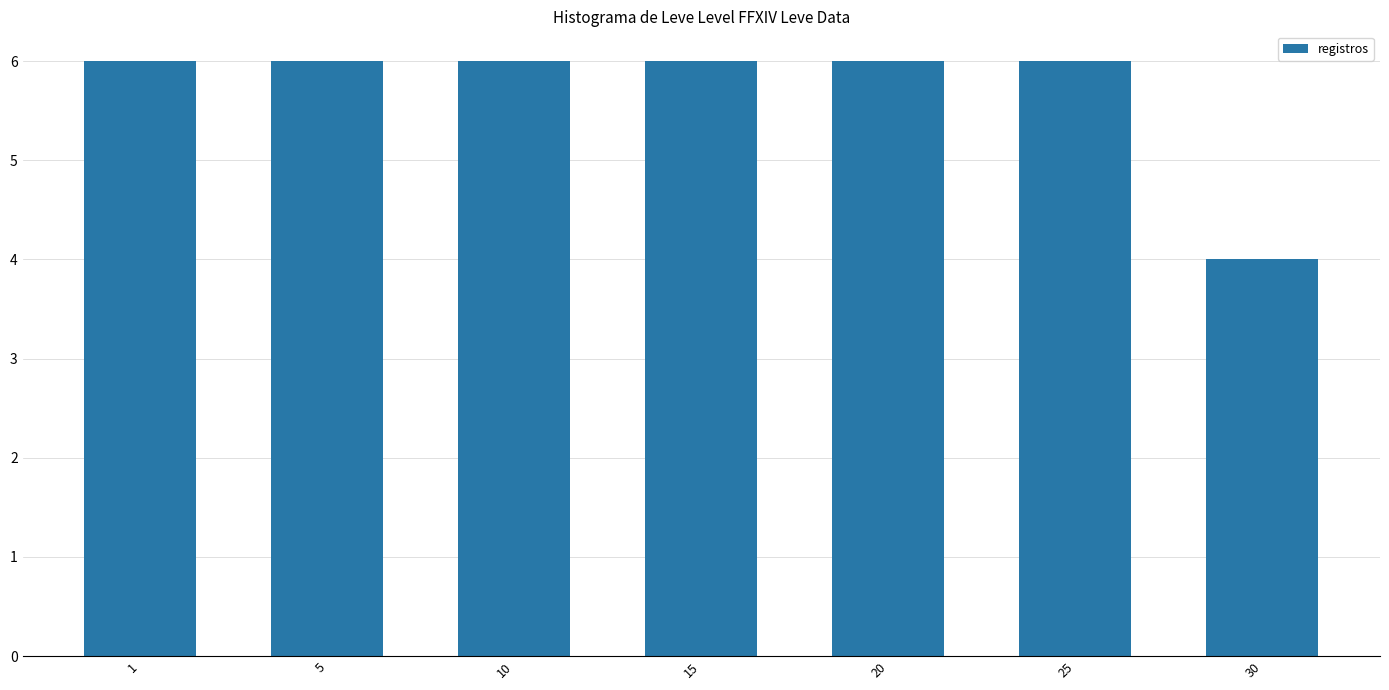

What is the value of the 3rd bar from the left?

6